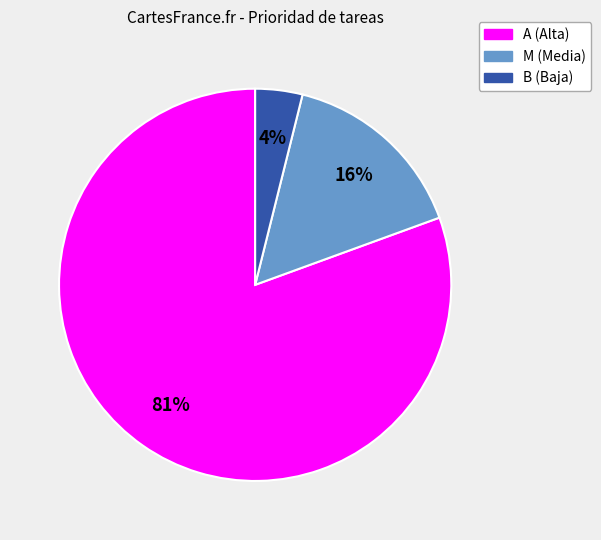

To the nearest percent, what is the average slice percentage?

33%